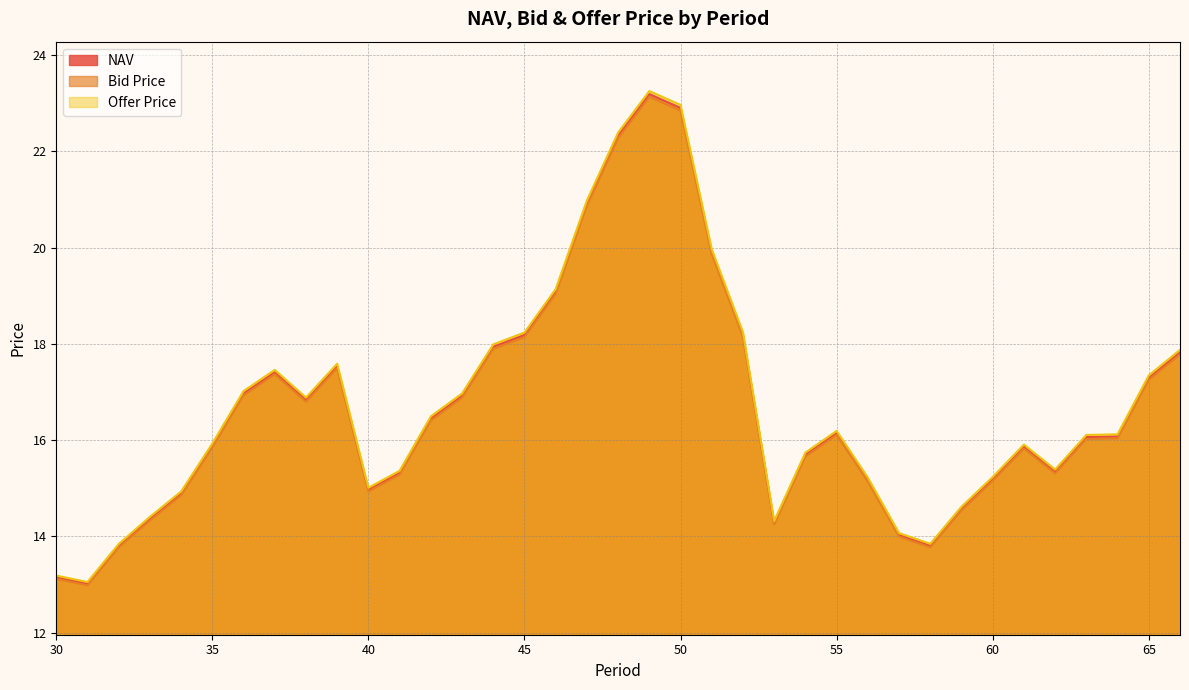

How many lines are shown in the chart?

3